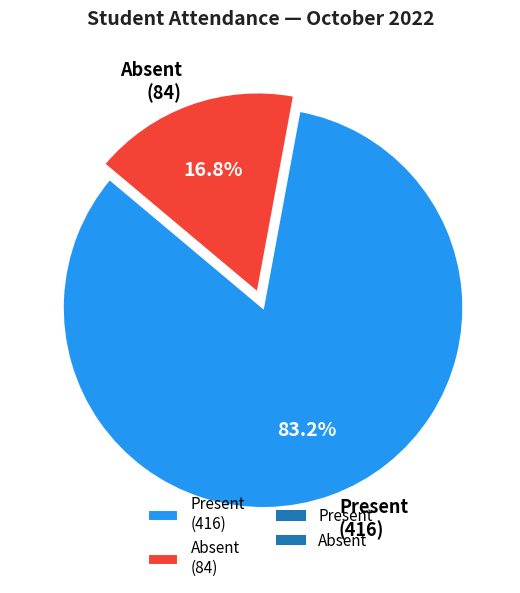

Between Present (416) and Absent (84), which is larger?

Present (416)